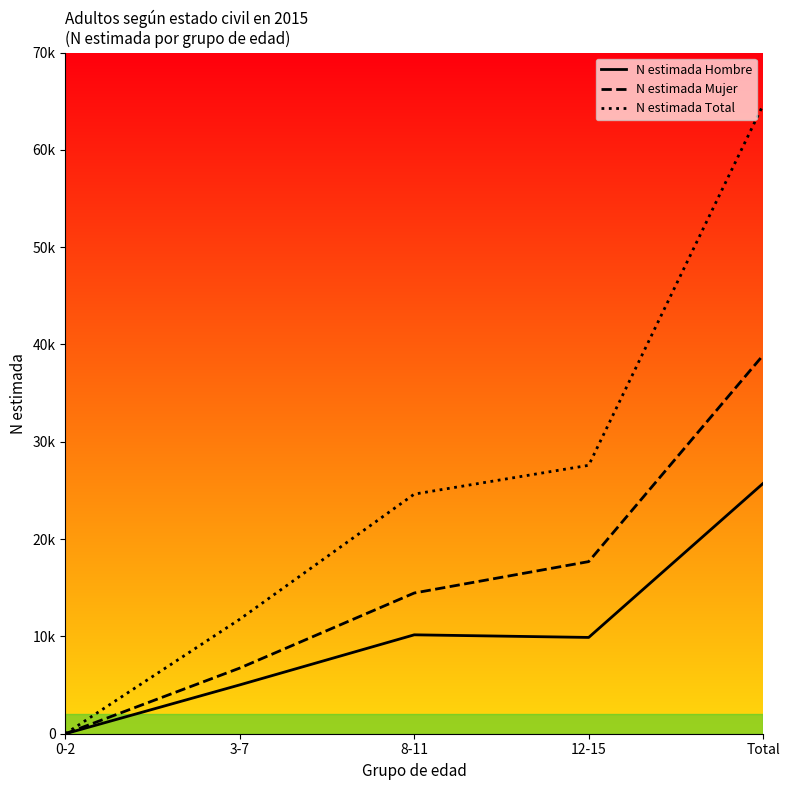

Which has a higher value, 3-7 or 12-15?

12-15